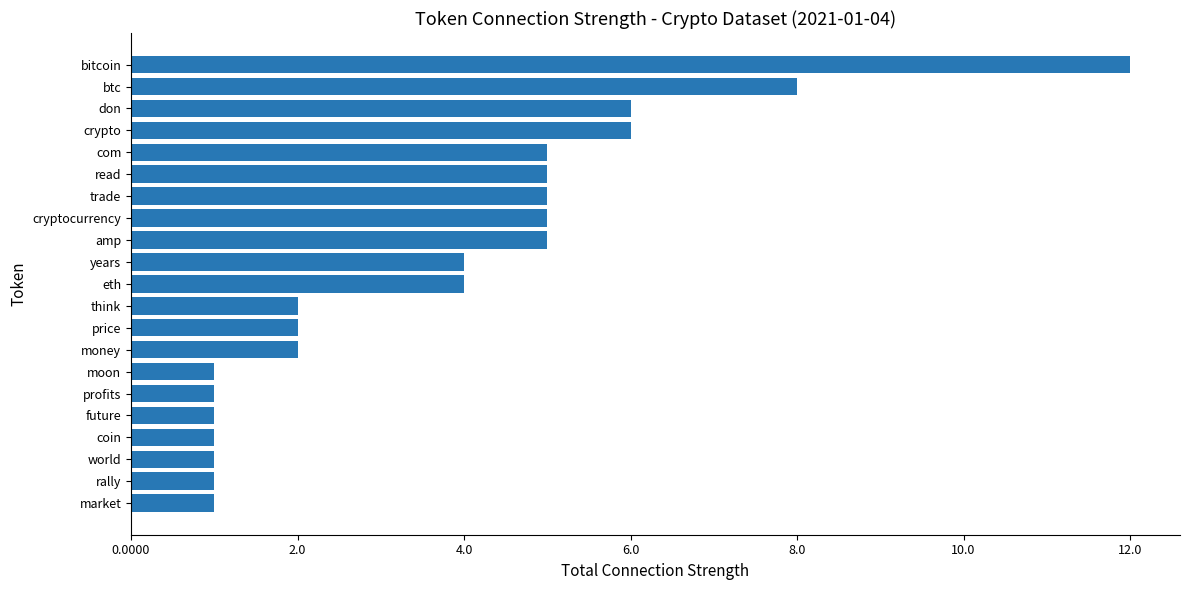

What is the average value?

4